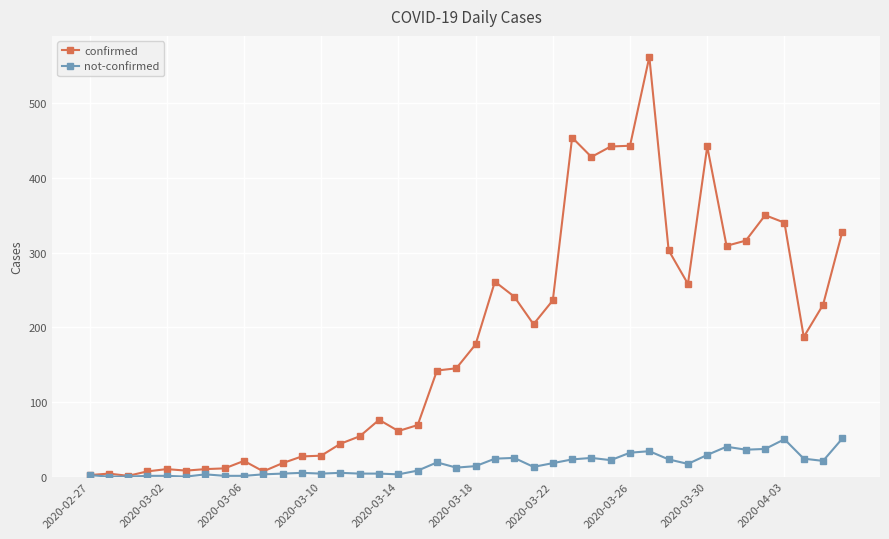

Which series has the largest total across all categories?

confirmed